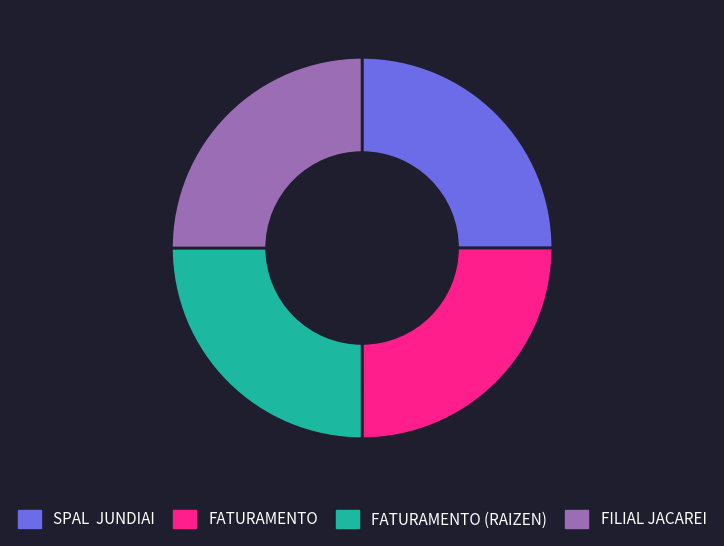

Approximately how many times larger is the value at SPAL JUNDIAI compared to FATURAMENTO (RAIZEN)?

1.0